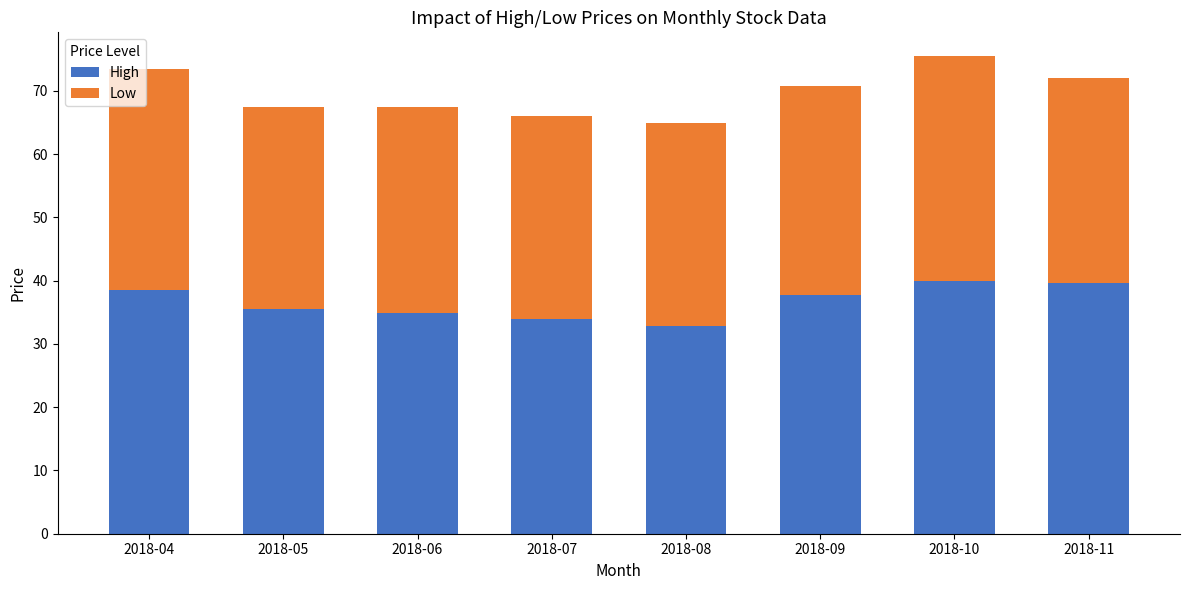

The value of High at 2018-05 is 19.1. True or false?

False